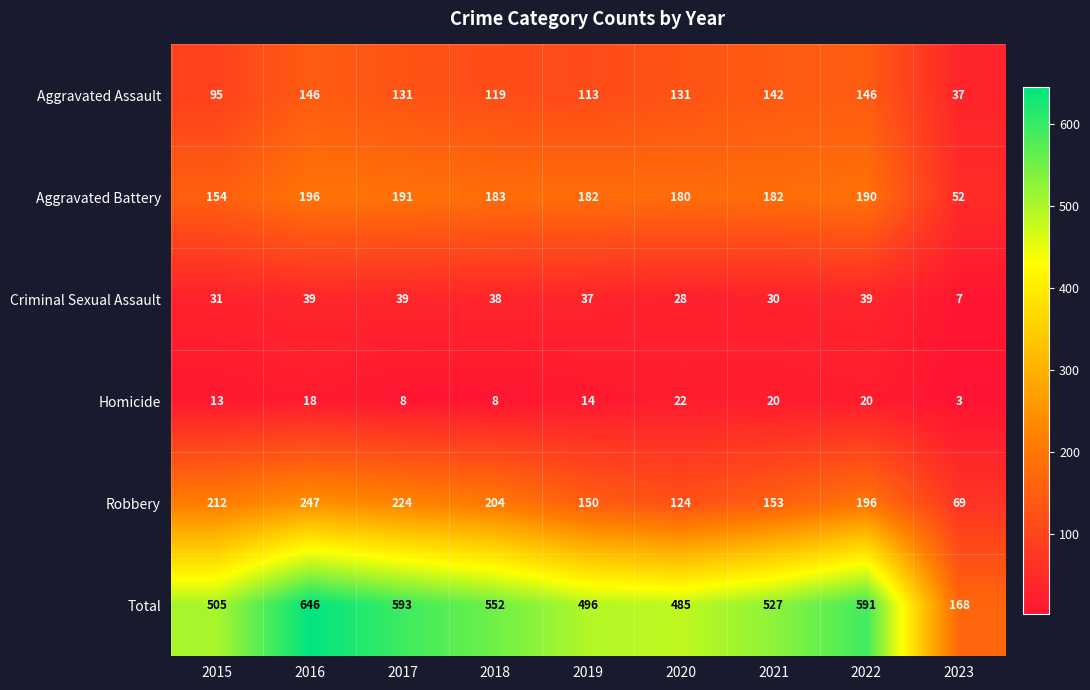

How many Homicide values are between 8 and 20?

7